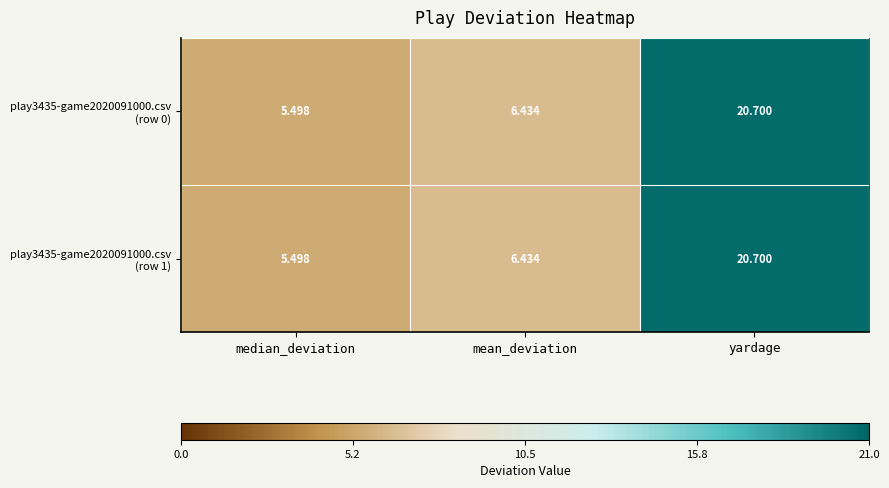

Which label corresponds to the largest value in the chart?

yardage